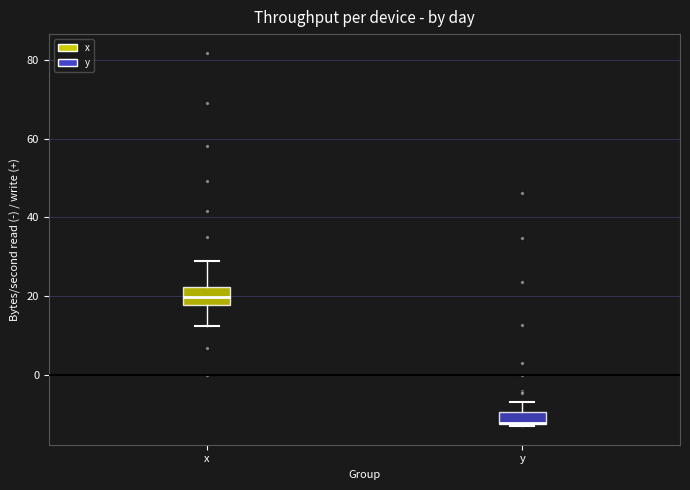

Where does the upper whisker of the box for y end on the y-axis? The values are not printed on the chart, so give them approximately, as read against the axis.

-6